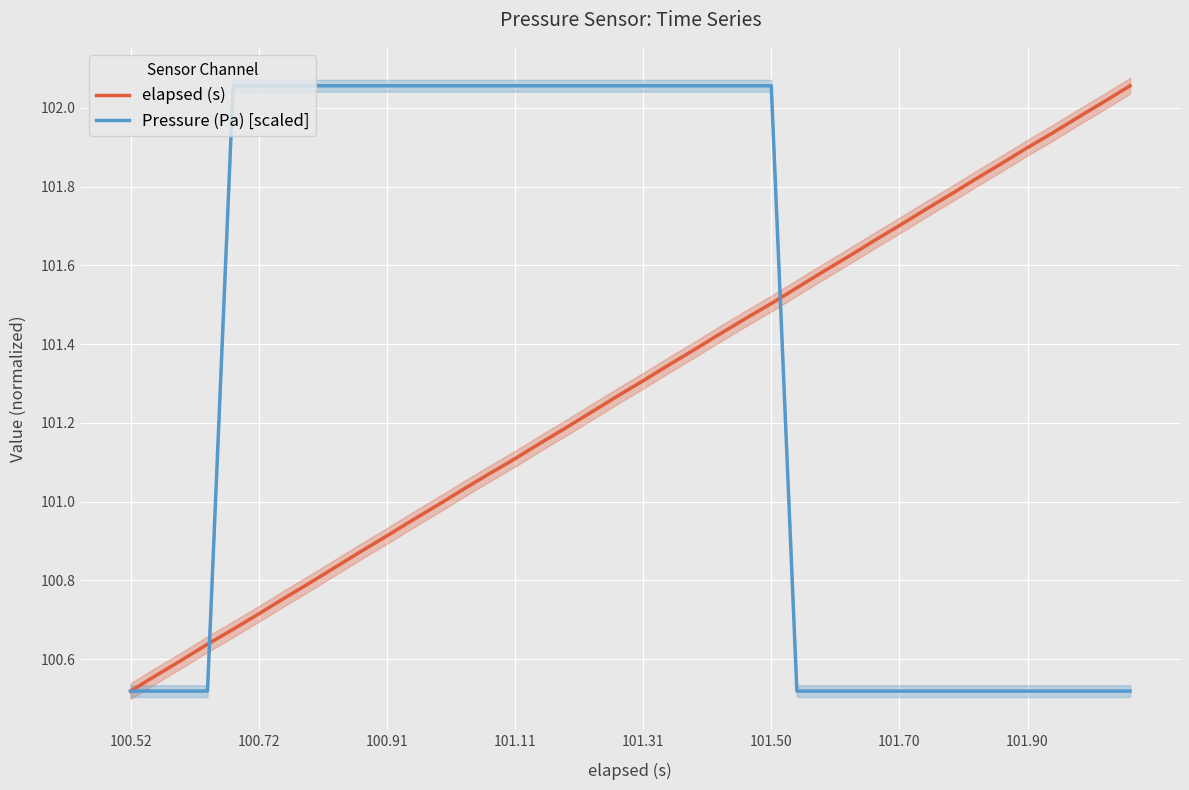

At how many categories does at least one series exceed 100?

40